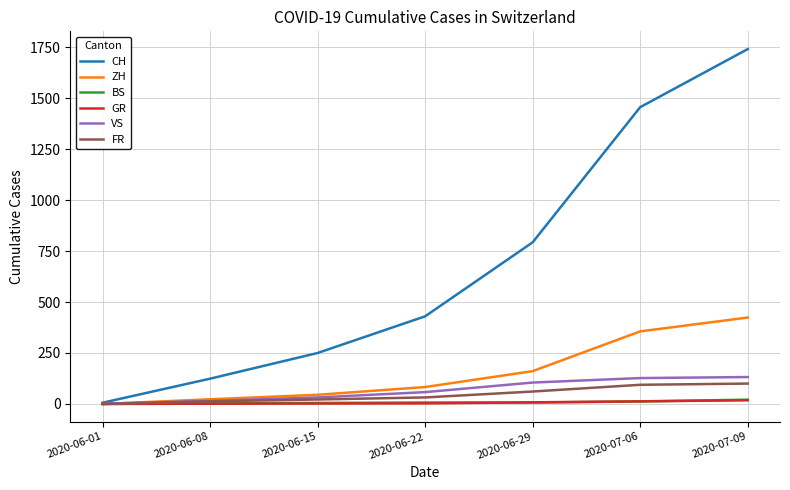

The ZH series shows 83 at 2020-06-22. True or false?

True